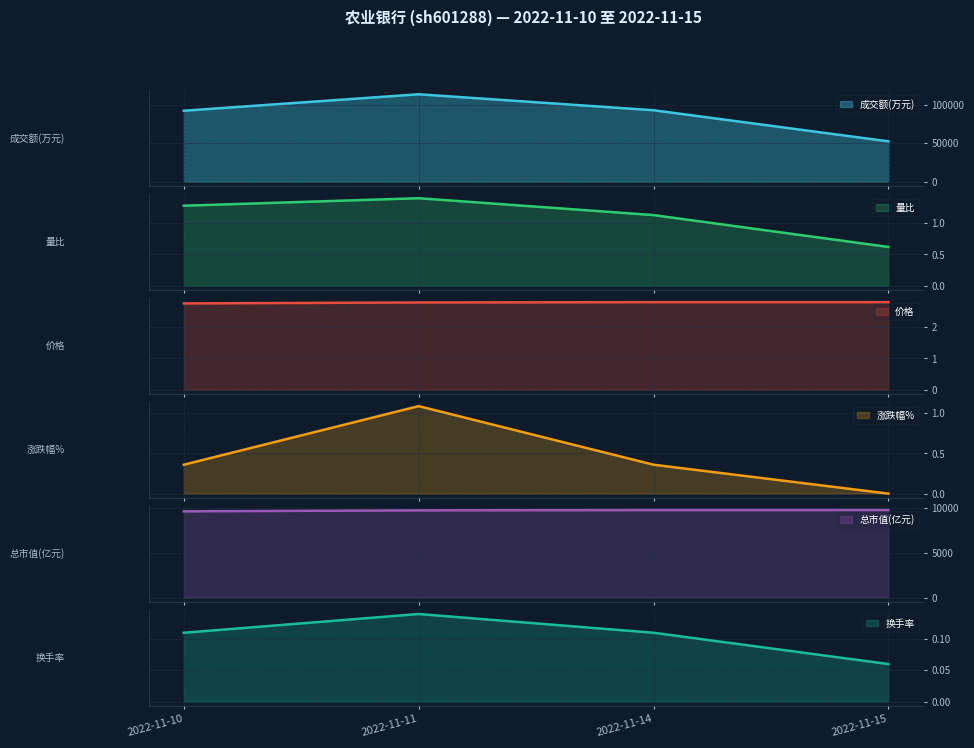

True or false: 成交额(万元) and 涨跌幅% intersect in this chart.

False